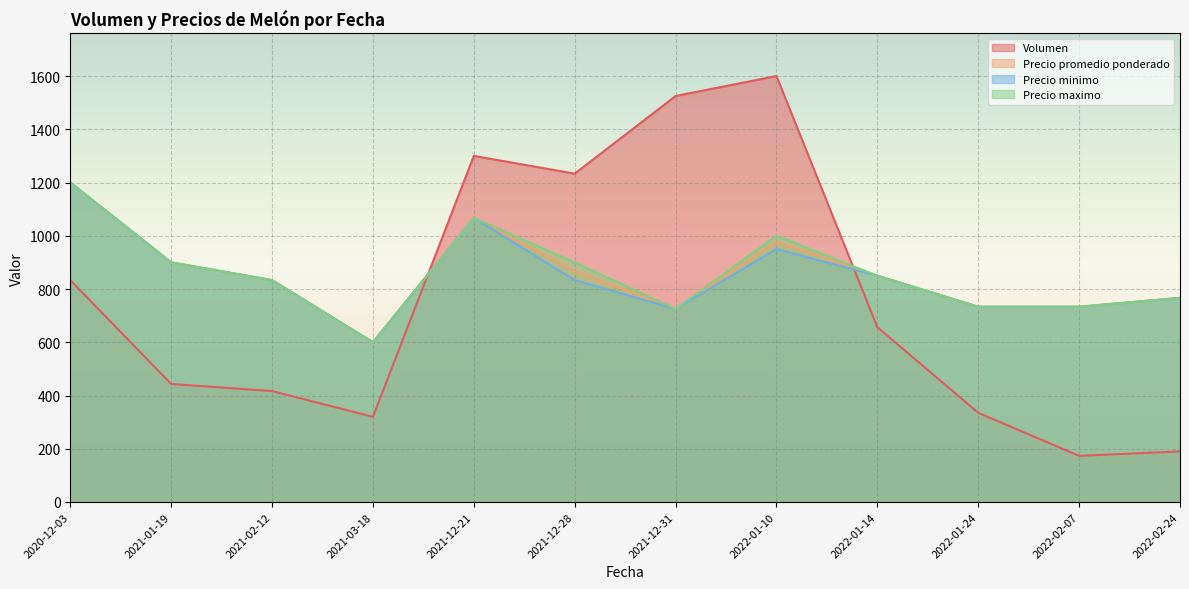

True or false: Precio minimo has a value of 788 at 2022-01-14.

False